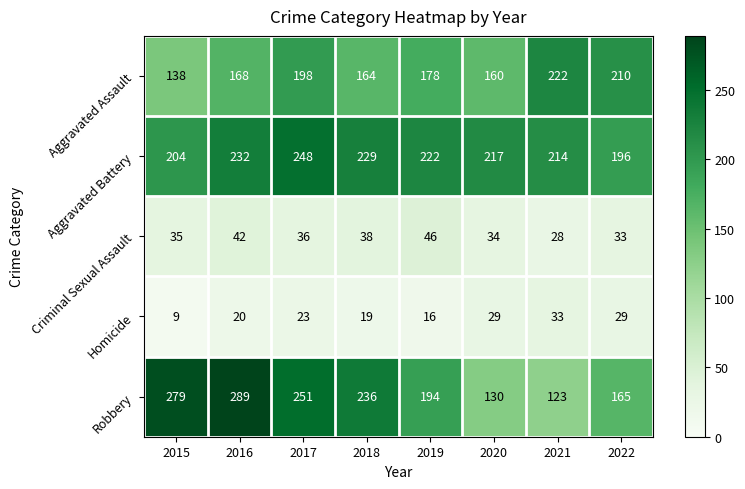

At which label does Homicide reach its peak?

2021